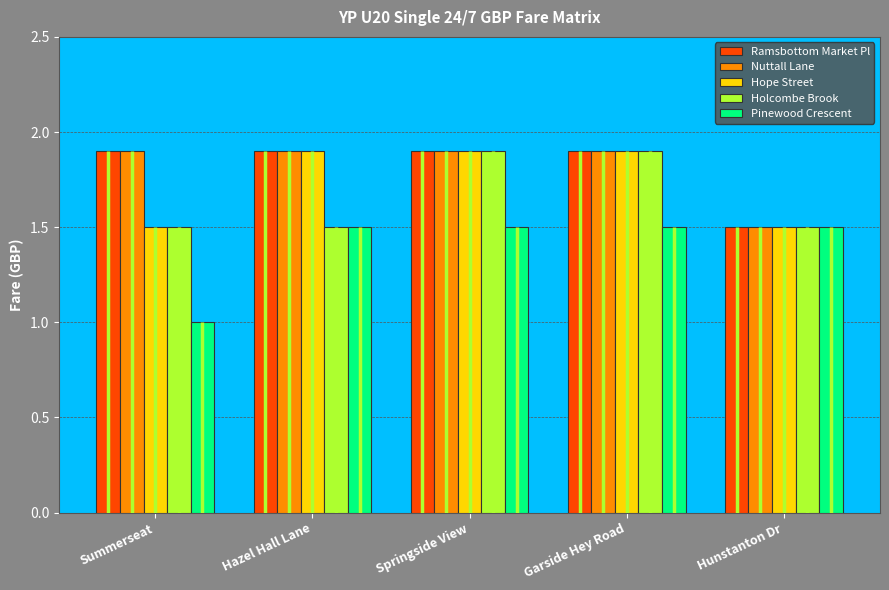

Reading left to right, what are all the values shown in this chart?

Ramsbottom Market Pl: 1.9	1.9	1.9	1.9	1.5
Nuttall Lane: 1.9	1.9	1.9	1.9	1.5
Hope Street: 1.5	1.9	1.9	1.9	1.5
Holcombe Brook: 1.5	1.5	1.9	1.9	1.5
Pinewood Crescent: 1.0	1.5	1.5	1.5	1.5